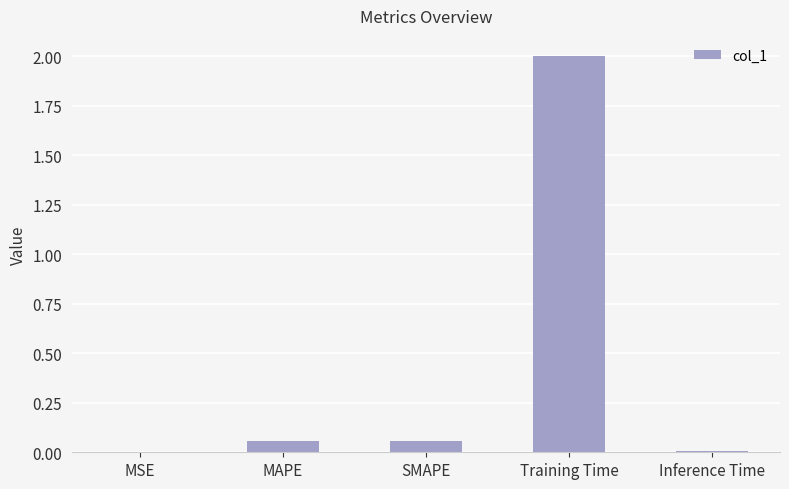

What is the maximum value shown in the chart?

2.0